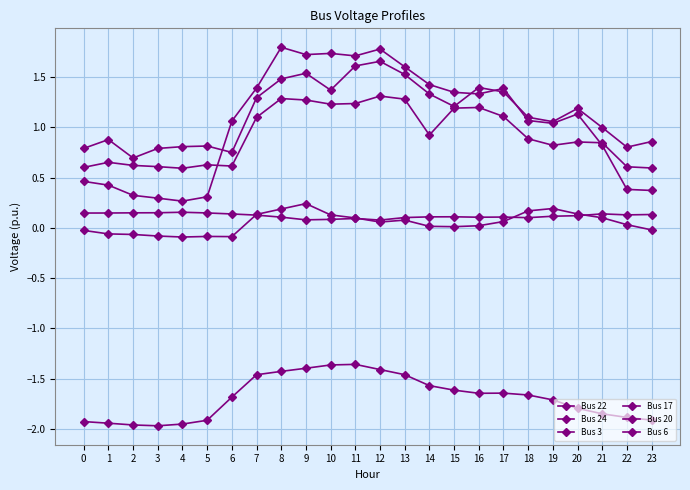

How many series are shown in this chart?

6